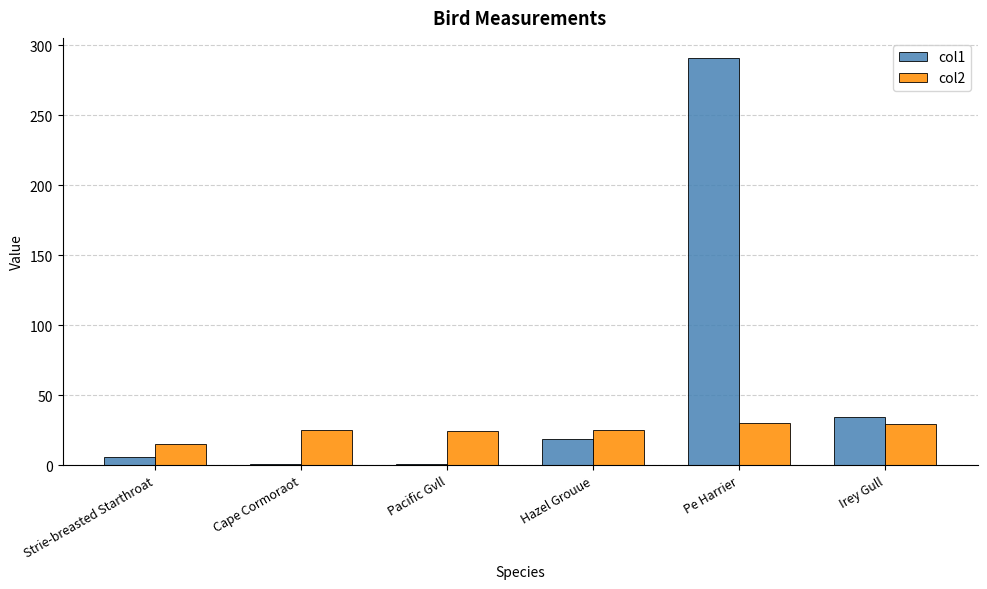

What is the total value across all series at Irey Gull?

64.4